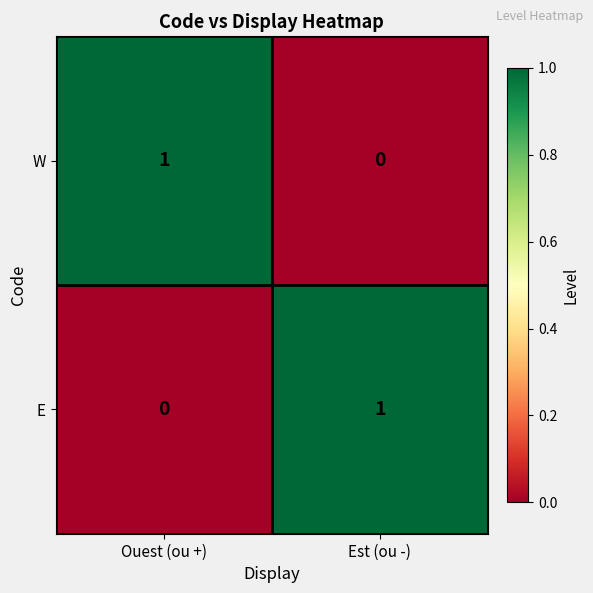

The value of E at Ouest (ou +) is 0. True or false?

True